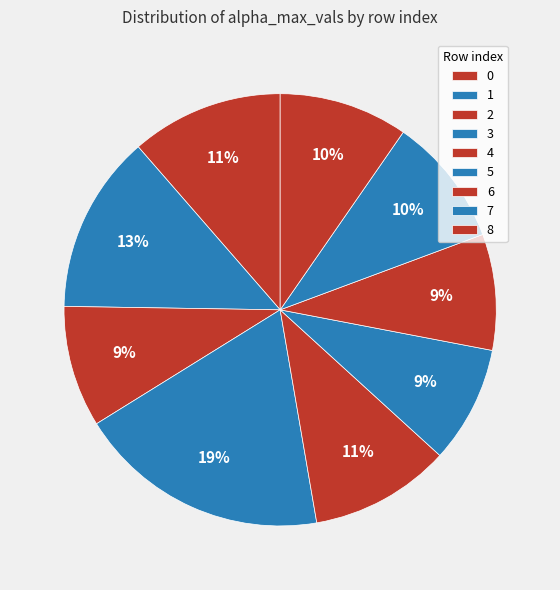

Count the number of slices in the pie.

9